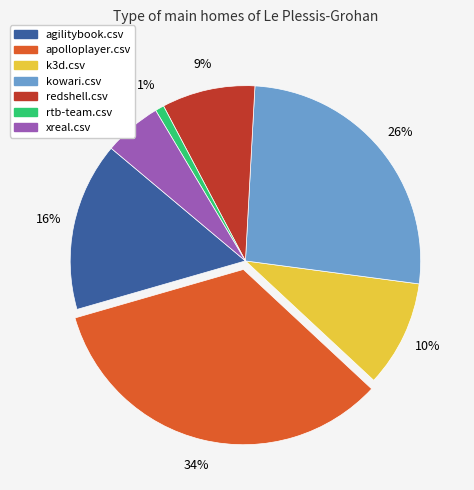

To the nearest percent, what percentage of the pie is redshell.csv?

9%